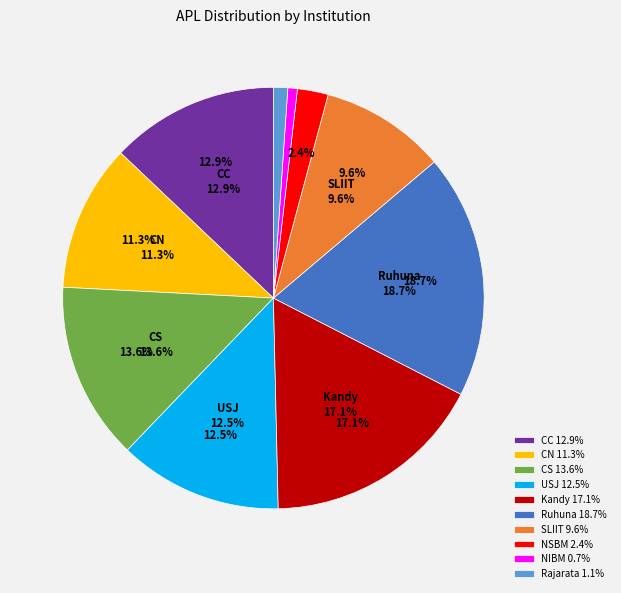

What portion of the pie excludes Rajarata?

98.9%